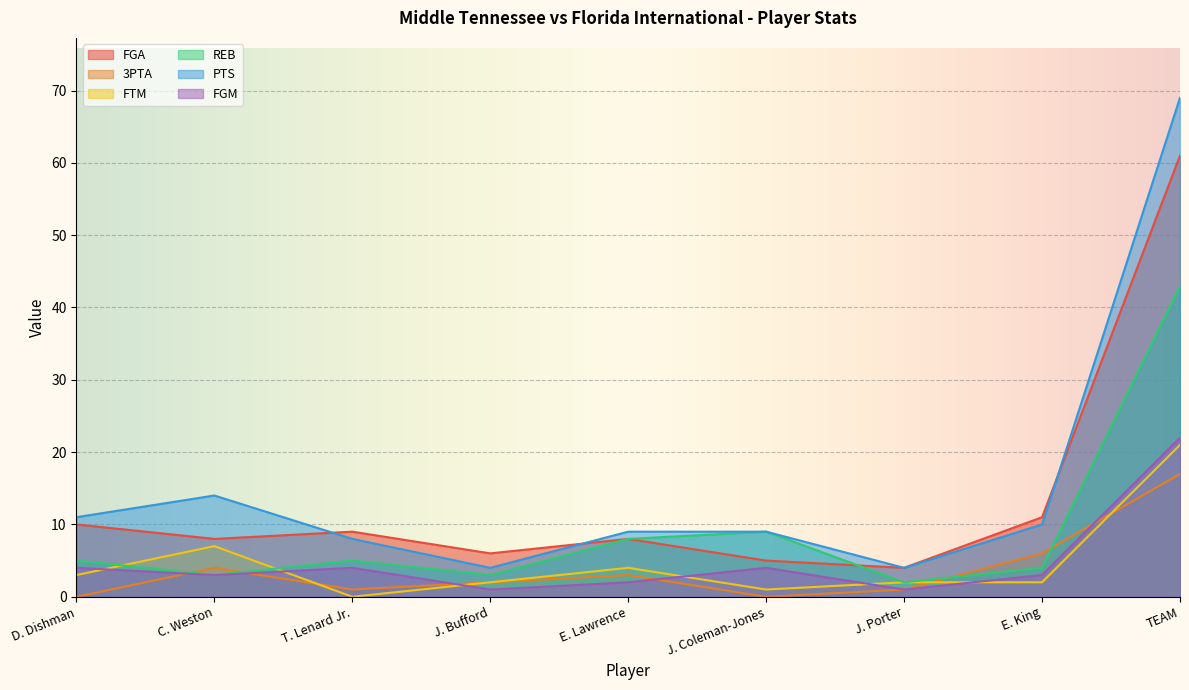

How many lines are shown in the chart?

6